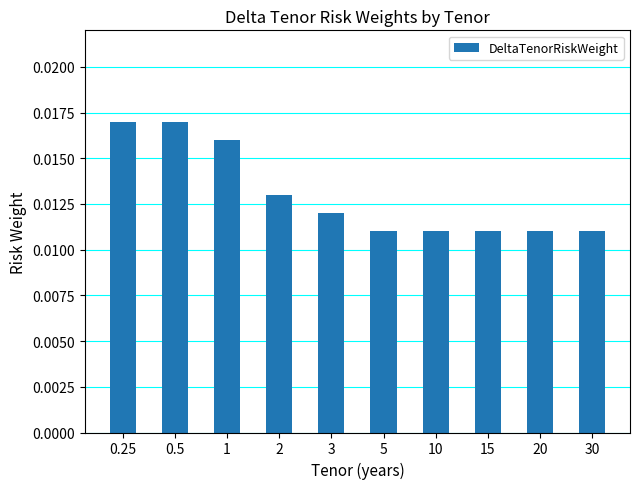

Which has a higher value, 3 or 20?

3